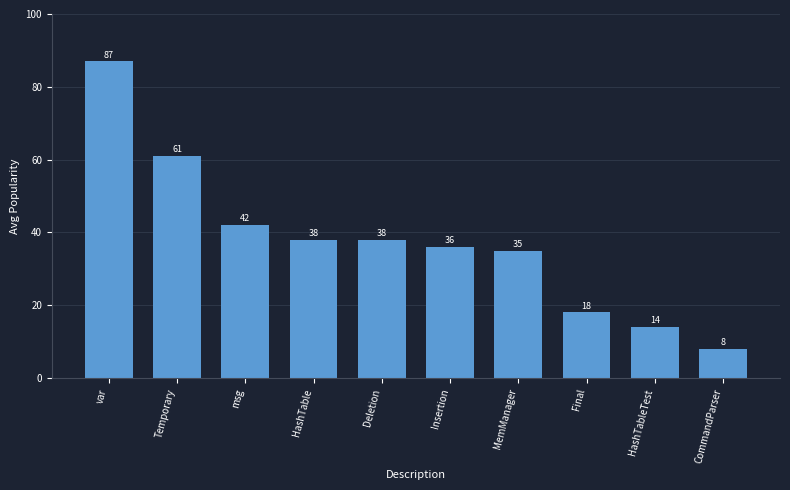

What is the change in value from Insertion to MemManager?

-1